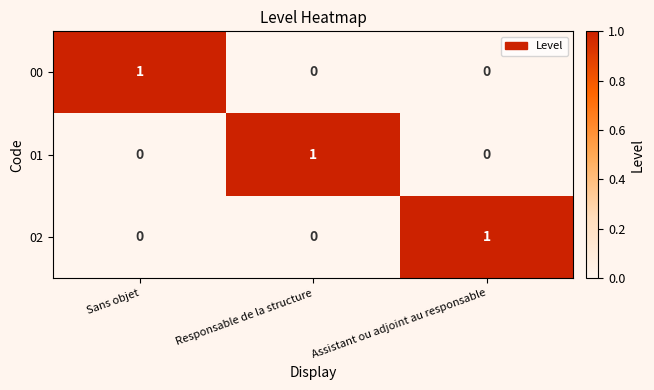

What is the spread (max minus min) of values at Sans objet?

1